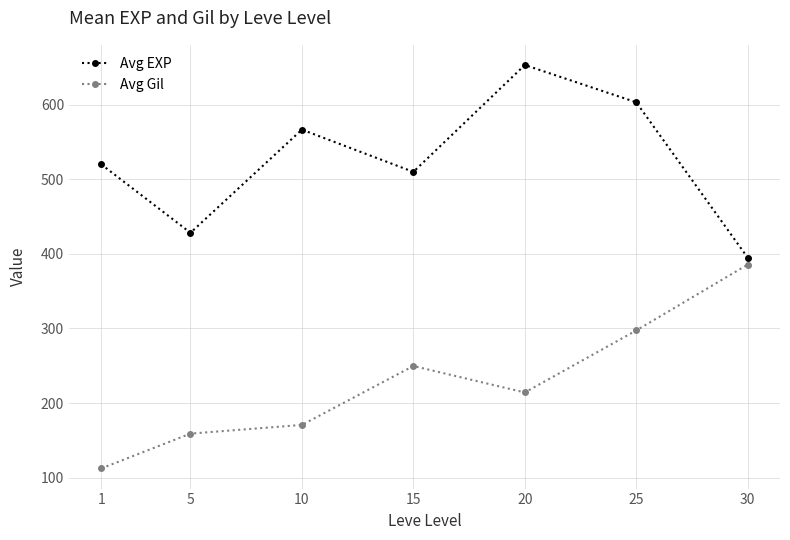

True or false: Avg Gil has more than 0 interior local peaks.

True